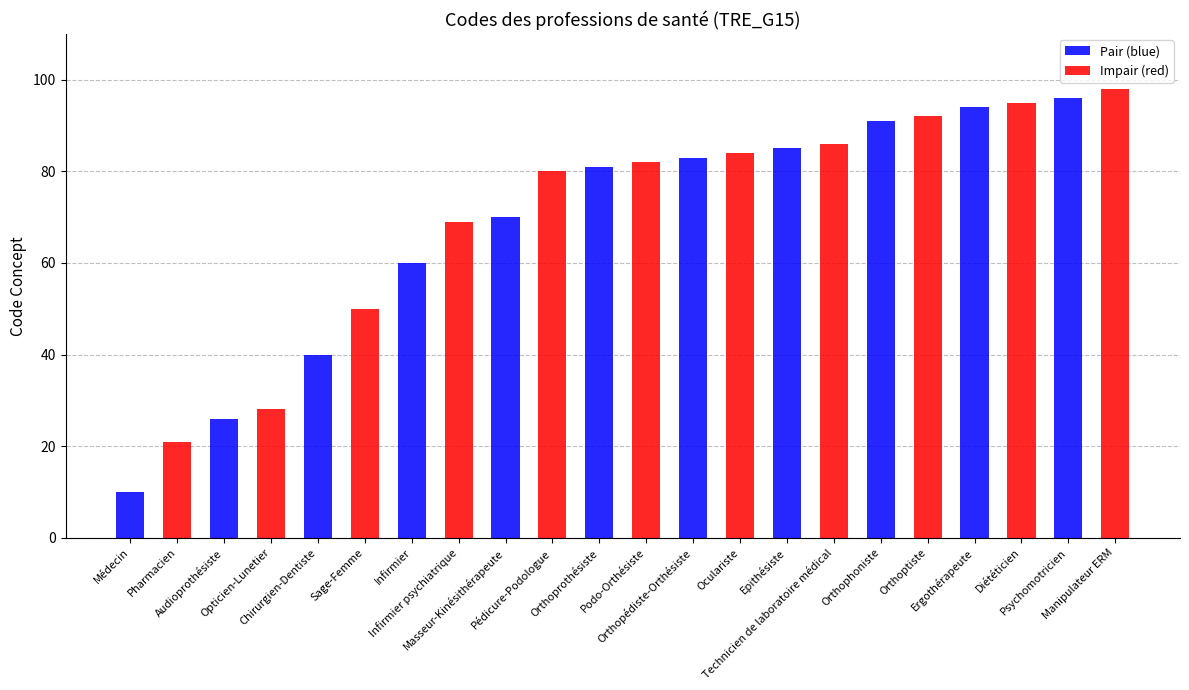

Which series has the widest spread of values?

Pair (blue)